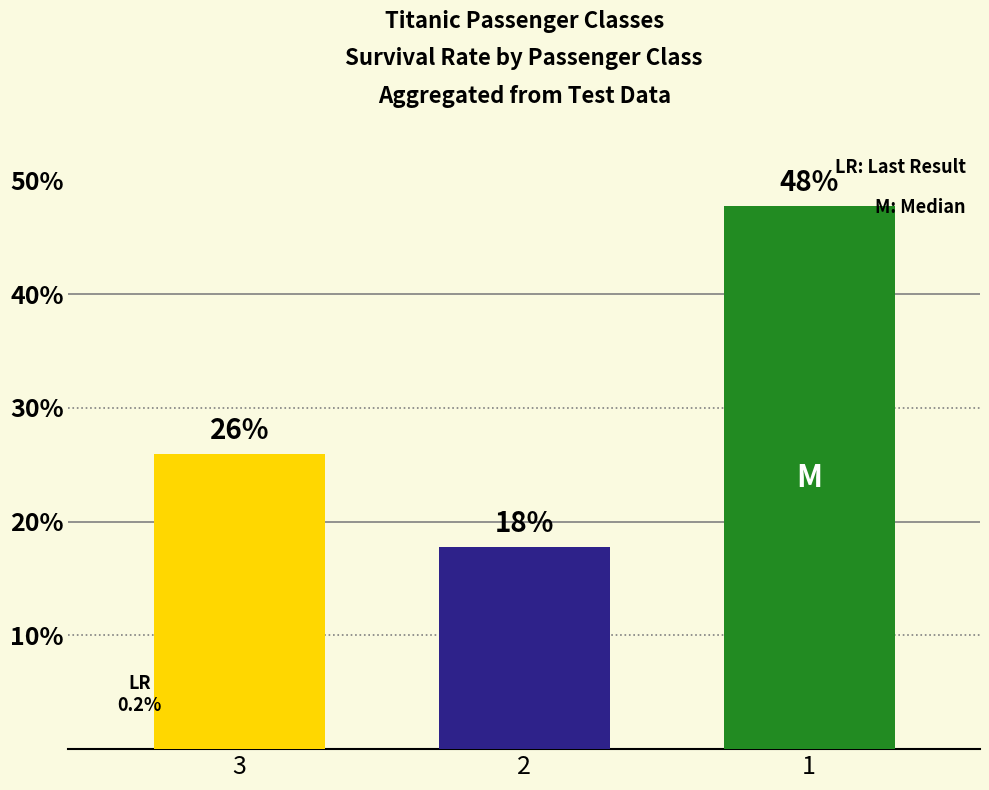

What is the ratio of the value at 1 to the value at 2?

2.7